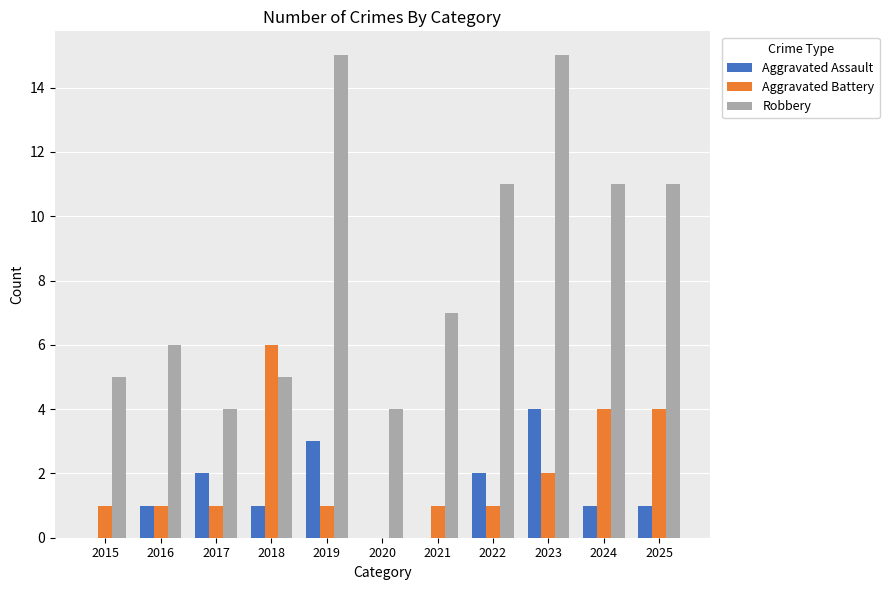

Reading left to right, transcribe all the data shown in this chart.

Aggravated Assault: 0	1	2	1	3	0	0	2	4	1	1
Aggravated Battery: 1	1	1	6	1	0	1	1	2	4	4
Robbery: 5	6	4	5	15	4	7	11	15	11	11